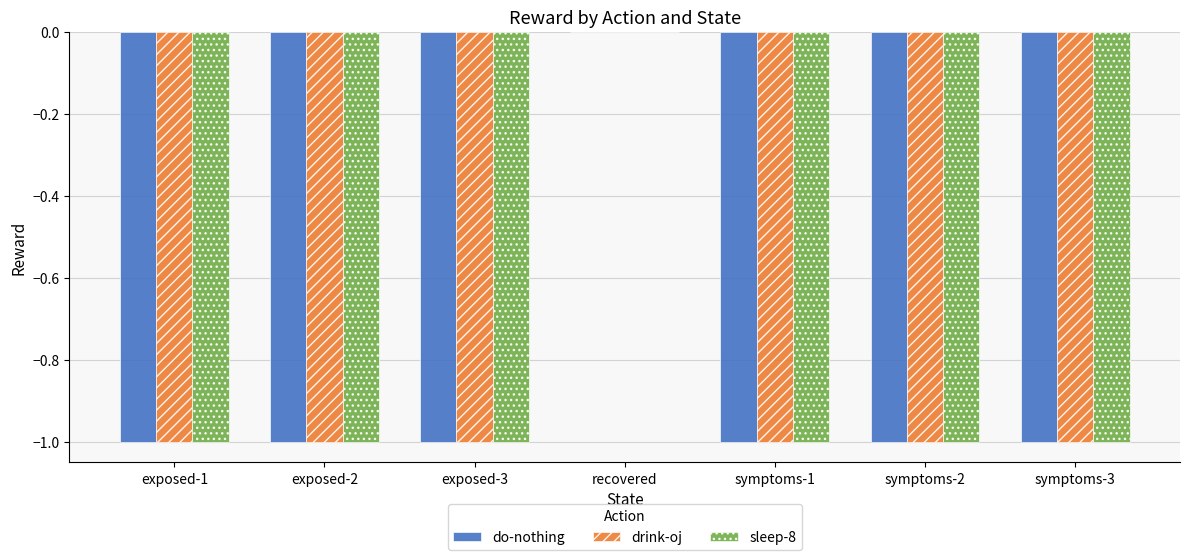

What is the sum of all do-nothing values?

-6